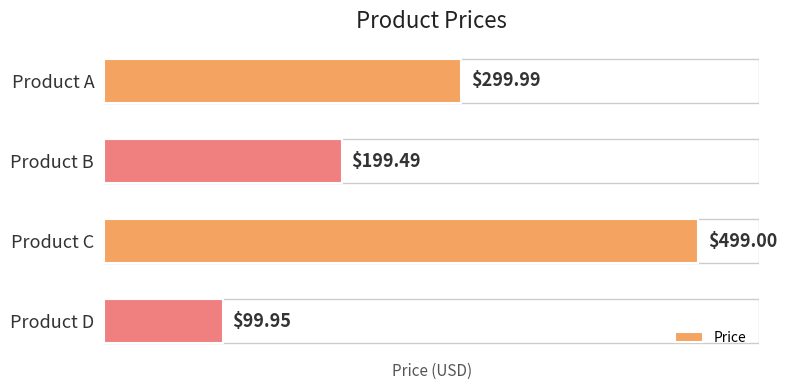

Does the chart contain stacked bars?

No